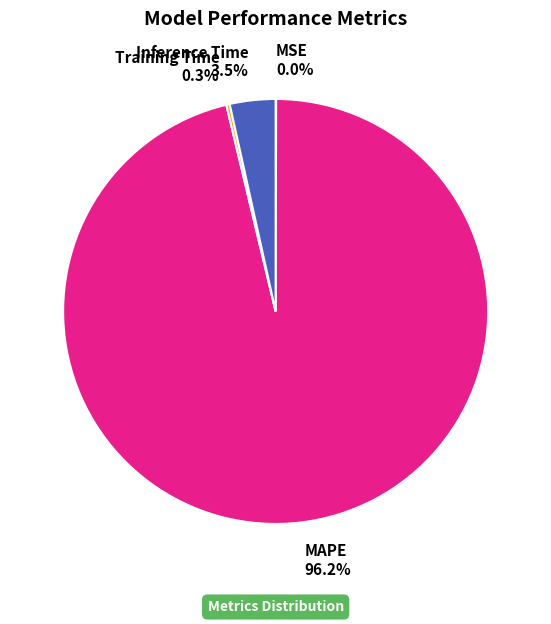

Is it true that Inference Time is 14% of the pie?

False